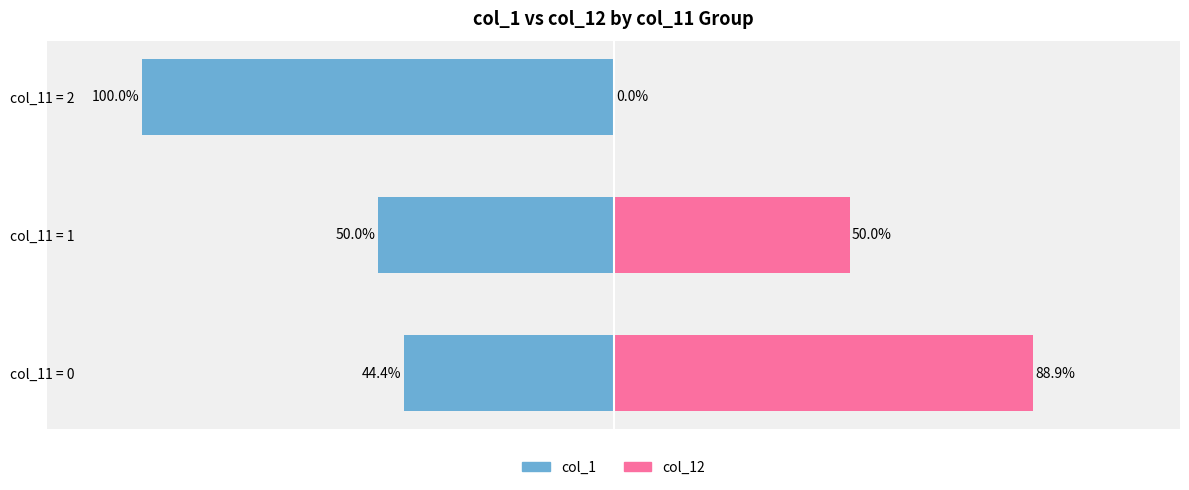

Reading right to left, transcribe all the data shown in this chart.

col_1: -100.0	-50.0	-44.4
col_12: 0.0	50.0	88.9